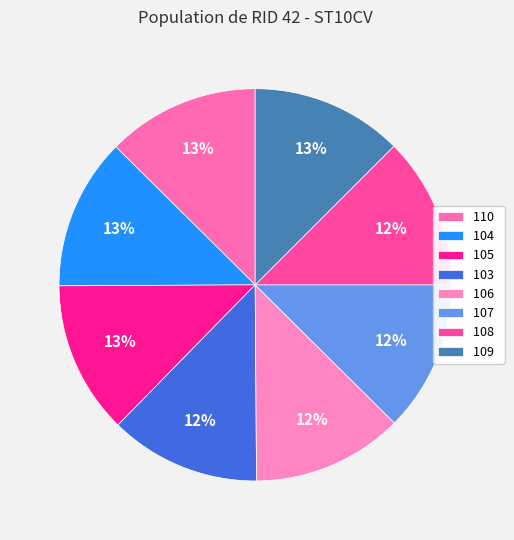

To the nearest percent, what is the average slice percentage?

12%